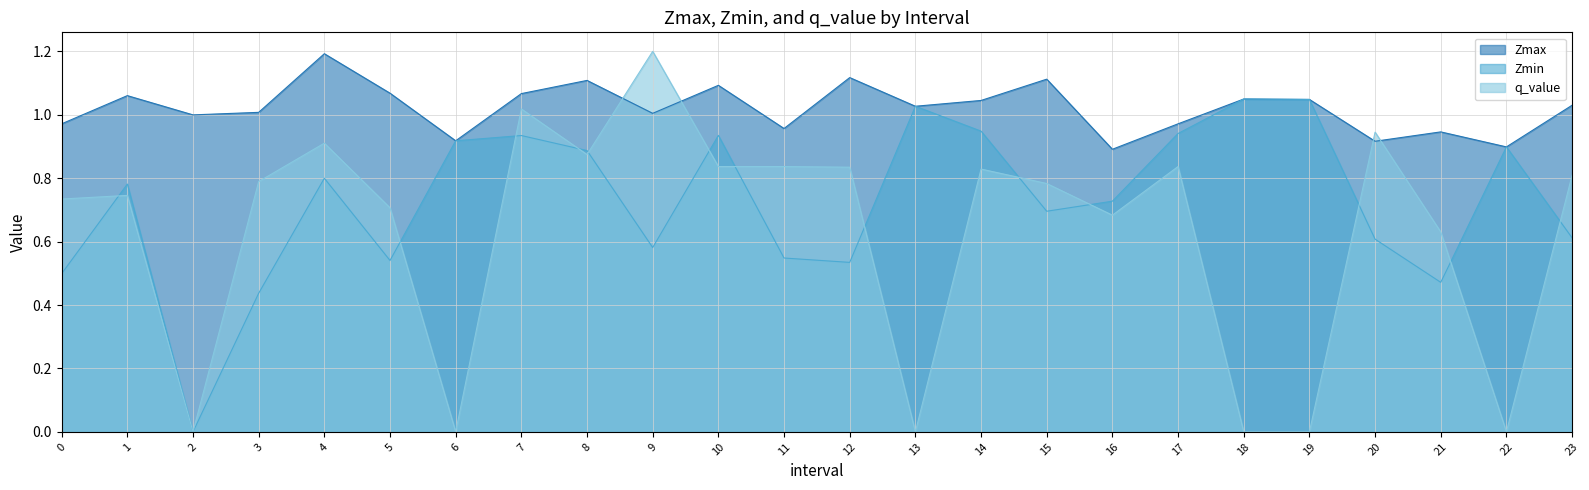

True or false: Zmax has a value of 1.0 at 13.0.

True